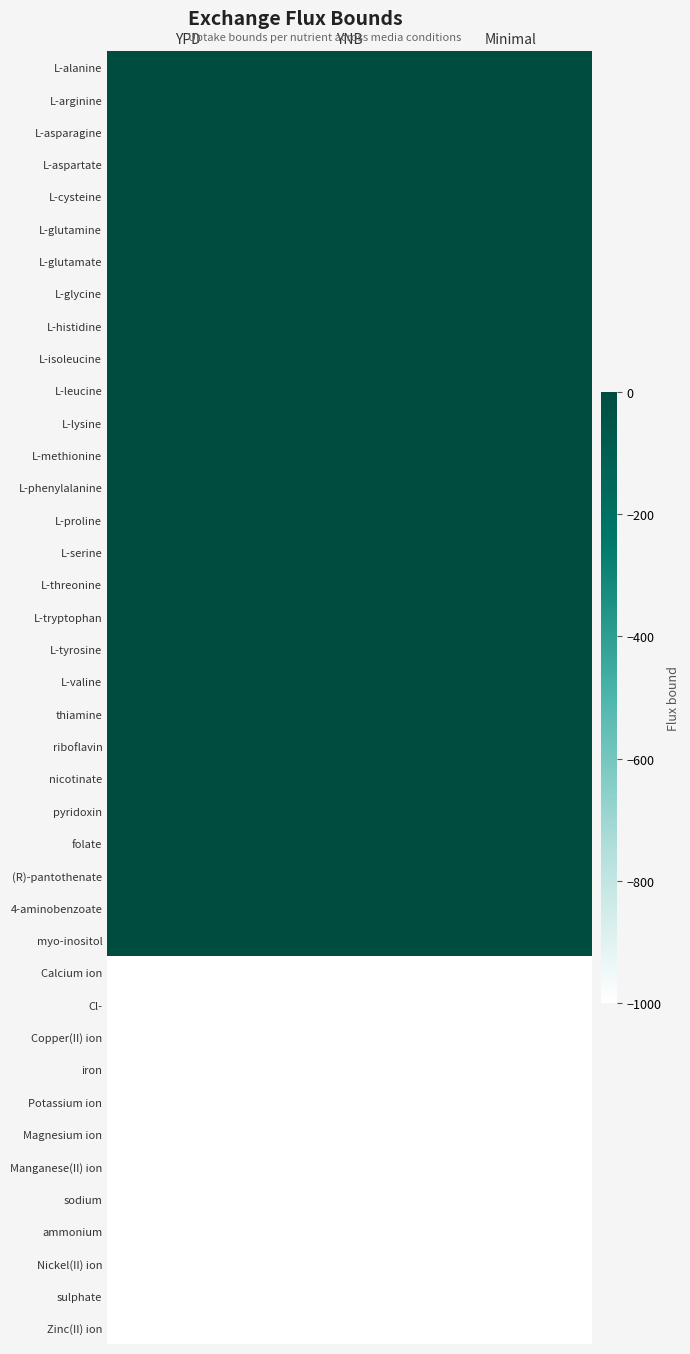

List the series in order of their peak value, lowest first.

Calcium ion, Cl-, Copper(II) ion, iron, Potassium ion, Magnesium ion, Manganese(II) ion, sodium, ammonium, Nickel(II) ion, sulphate, Zinc(II) ion, L-alanine, L-arginine, L-asparagine, L-aspartate, L-cysteine, L-glutamine, L-glutamate, L-glycine, L-histidine, L-isoleucine, L-leucine, L-lysine, L-methionine, L-phenylalanine, L-proline, L-serine, L-threonine, L-tryptophan, L-tyrosine, L-valine, thiamine, riboflavin, nicotinate, pyridoxin, folate, (R)-pantothenate, 4-aminobenzoate, myo-inositol